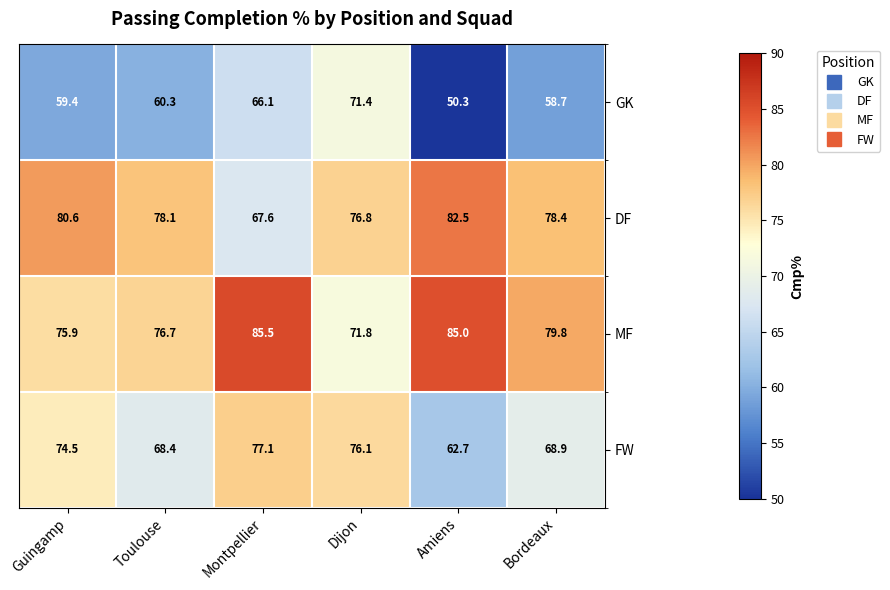

What is the difference between the GK values at Guingamp and Dijon?

12.0